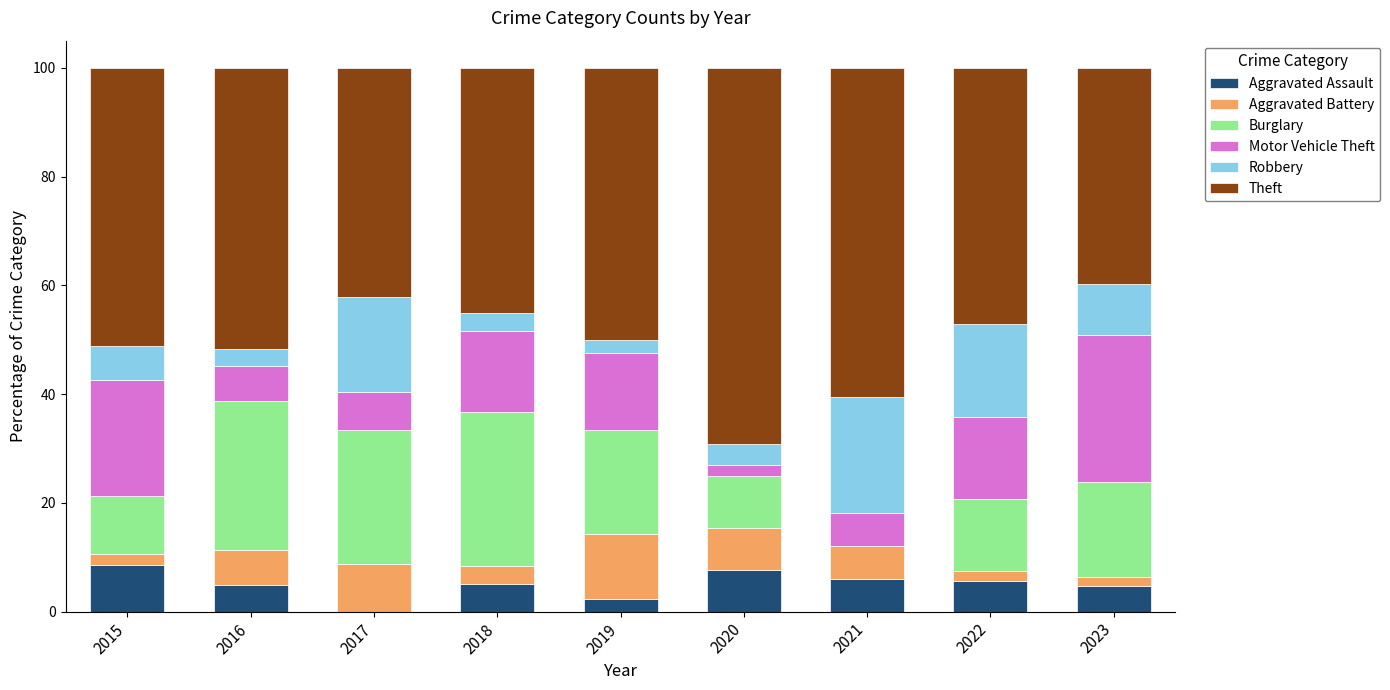

What is the maximum value for Aggravated Assault?

8.5